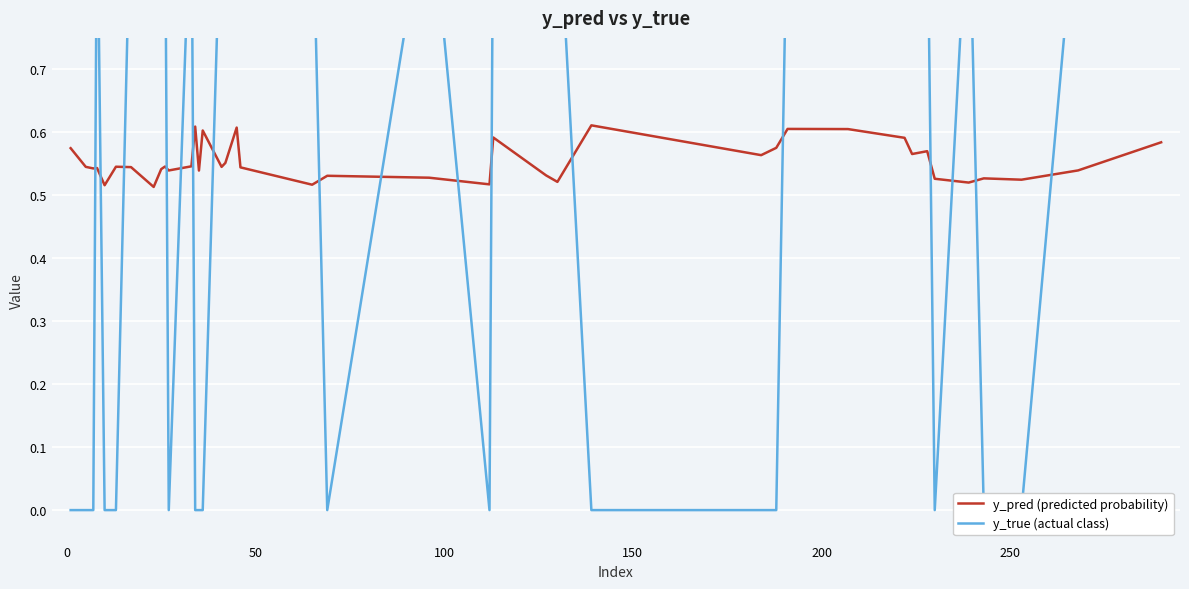

In y_pred (predicted probability), how many points are higher than both neighbors (excluding endpoints)?

12